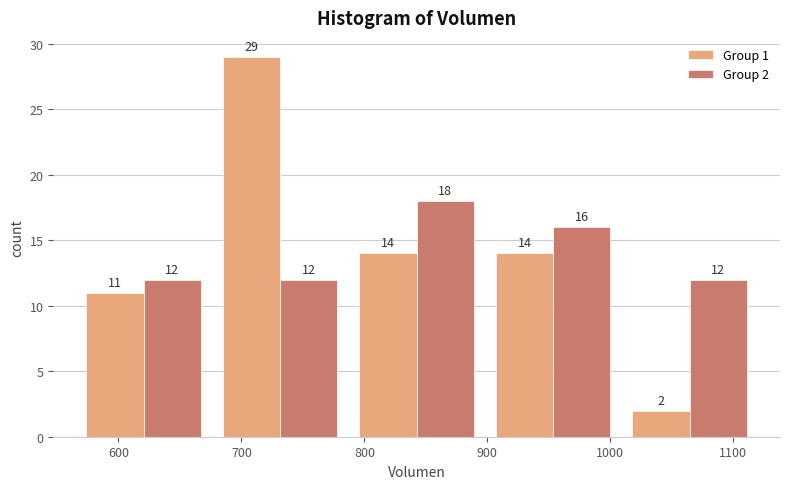

In the Group 1 series, which range on the x-axis has the tallest bar?

676 to 787